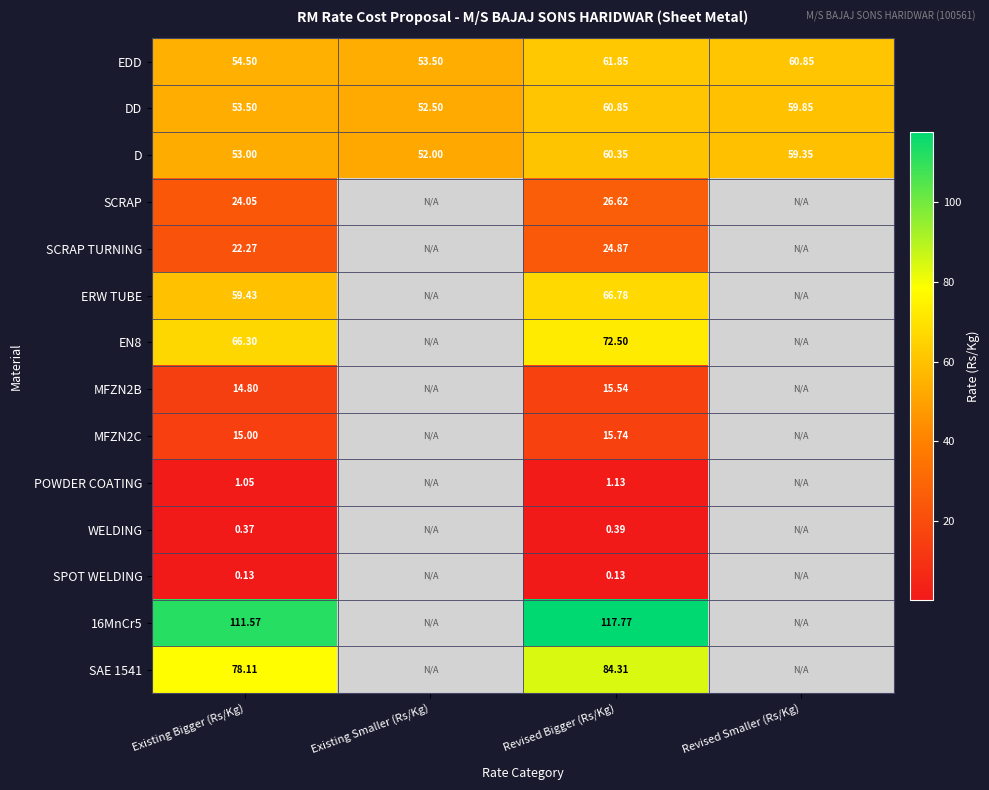

Which series has the largest total across all categories?

EDD